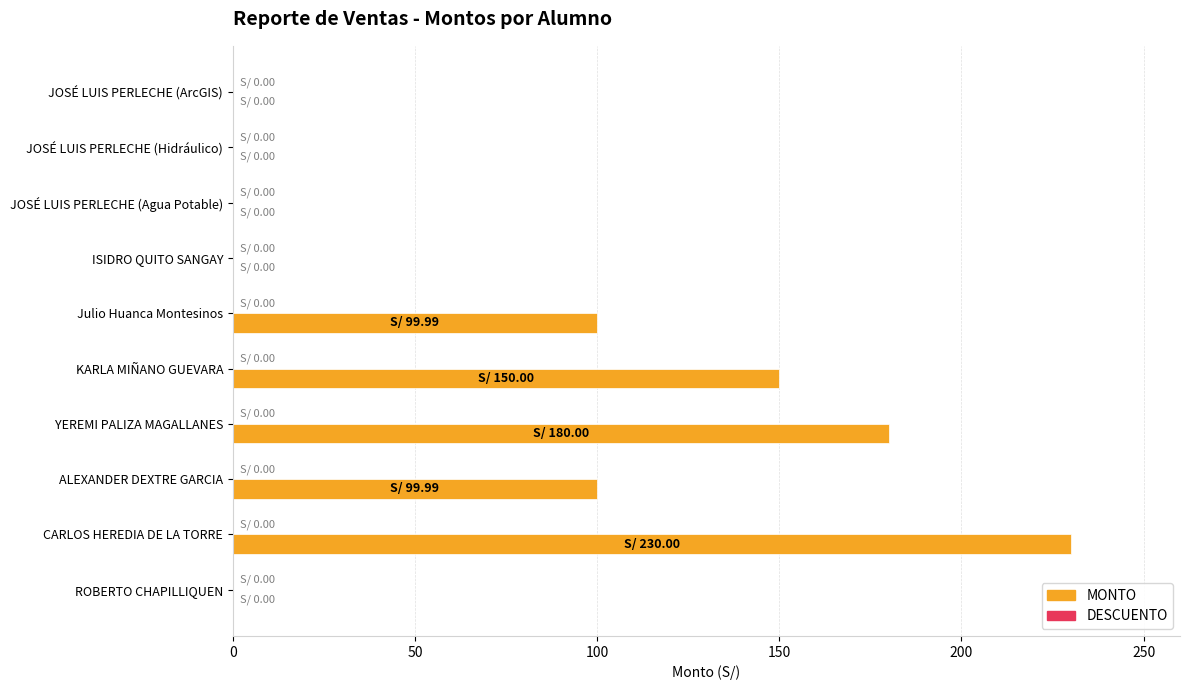

What is the sum of the values at JOSÉ LUIS PERLECHE (ArcGIS) and YEREMI PALIZA MAGALLANES?

180.0